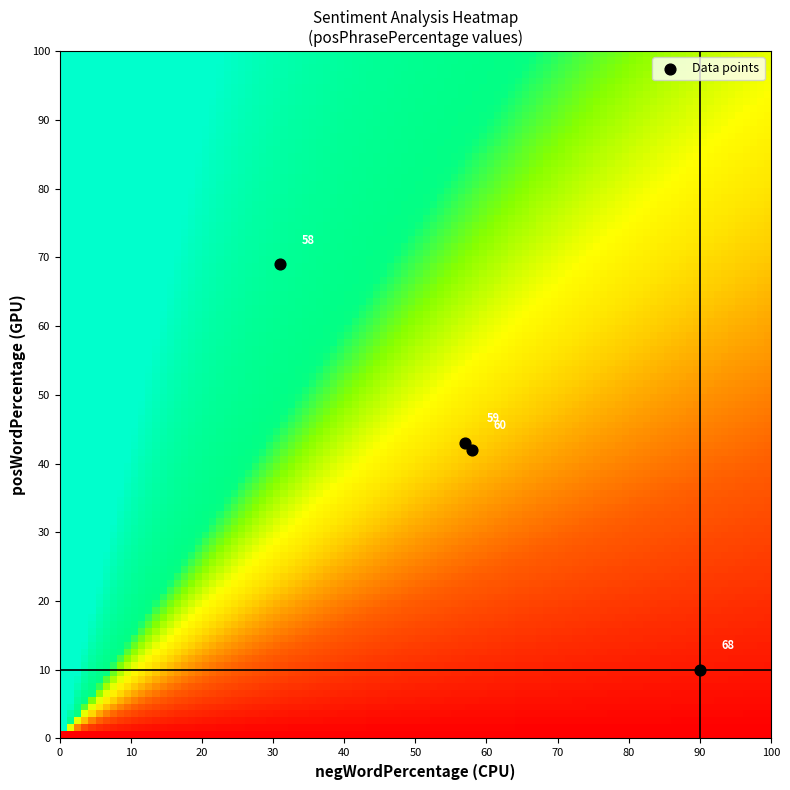

What is the range of X values (max minus min)?

59